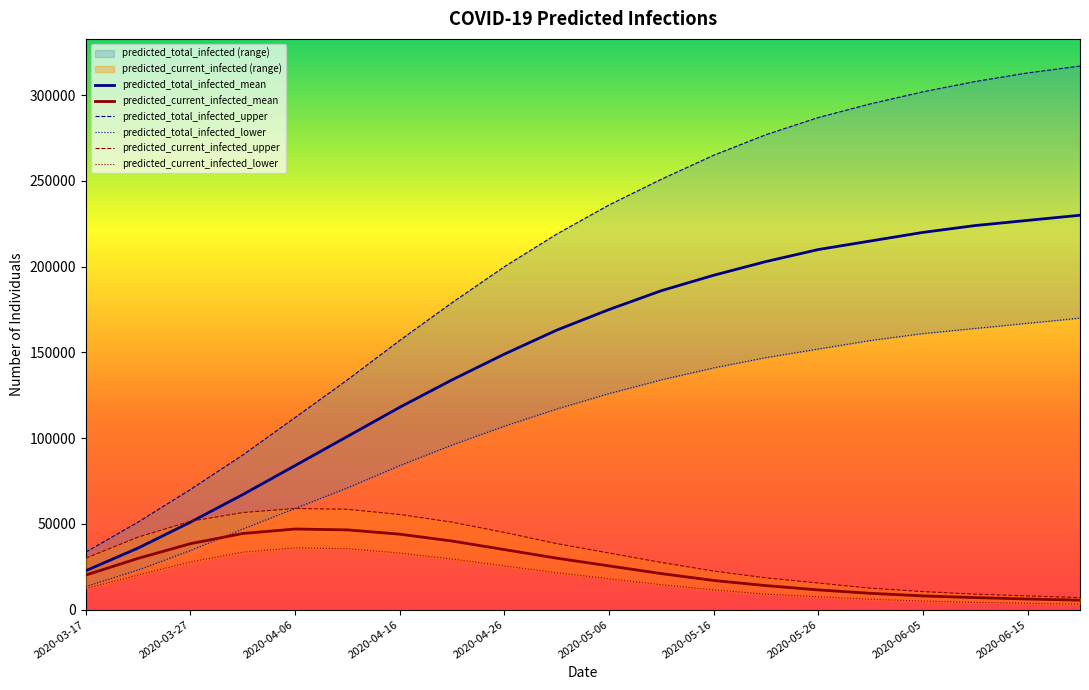

At how many categories does at least one series exceed 96084?

16